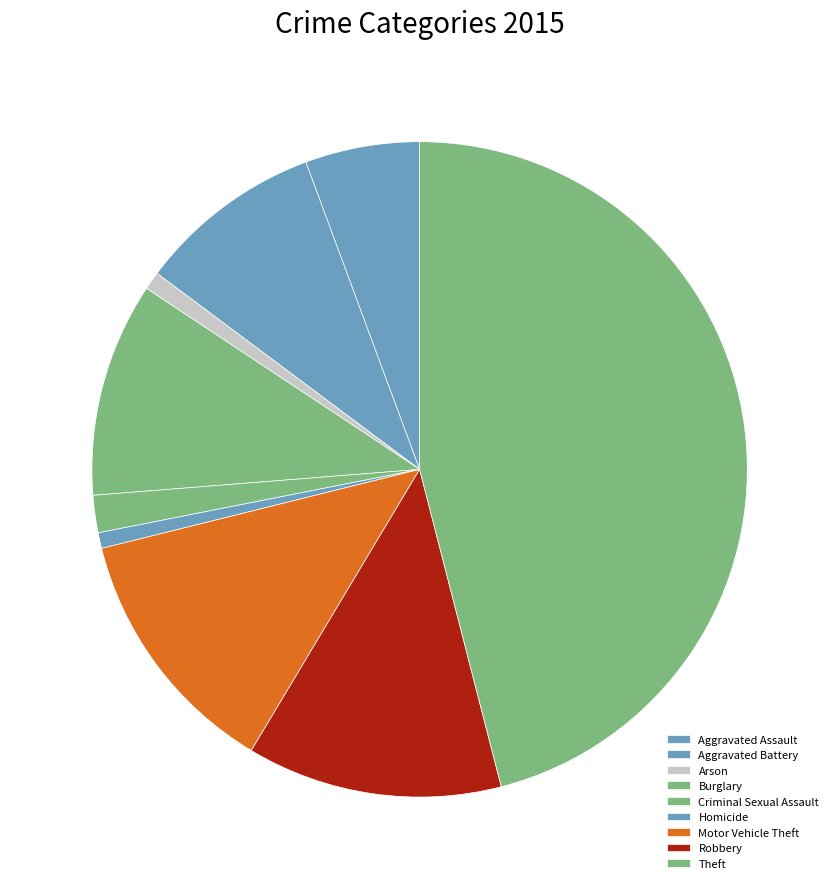

To the nearest percent, what is the average slice percentage?

11%